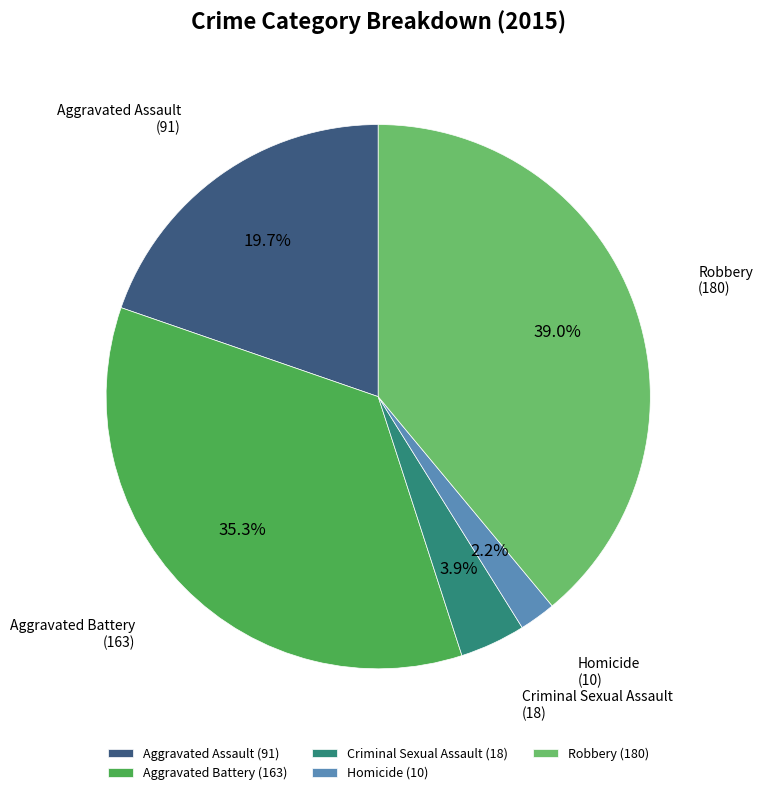

Which has a higher value, Aggravated Battery or Homicide?

Aggravated Battery